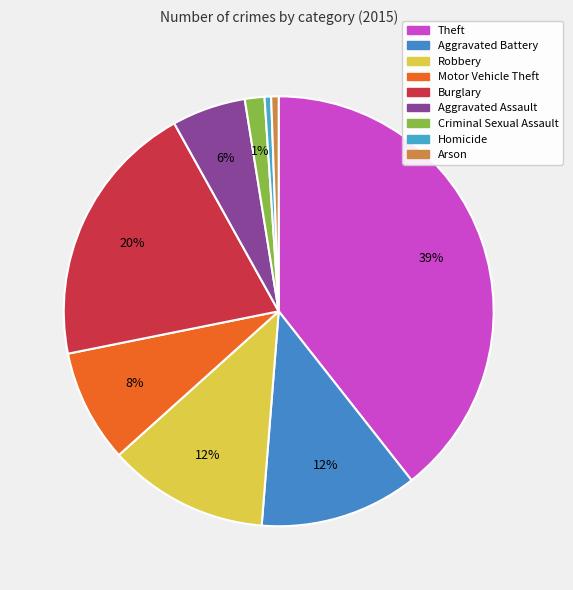

Between Burglary and Homicide, which is larger?

Burglary